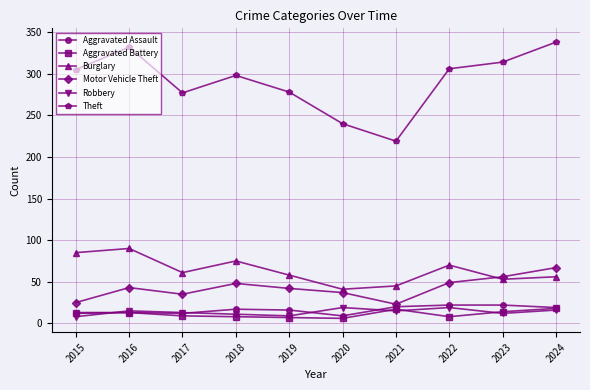

What are all the series names shown in the legend?

Aggravated Assault, Aggravated Battery, Burglary, Motor Vehicle Theft, Robbery, Theft